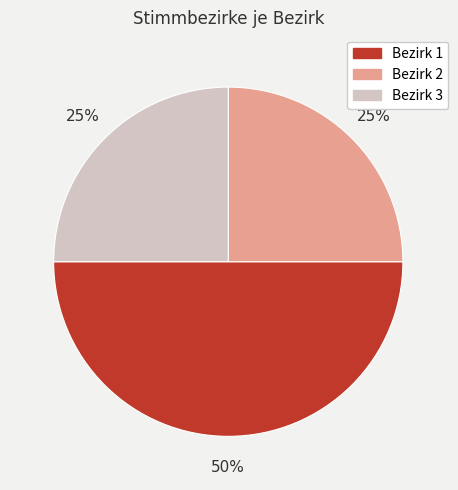

To the nearest percent, what is the difference between the largest and smallest slice percentages?

25%